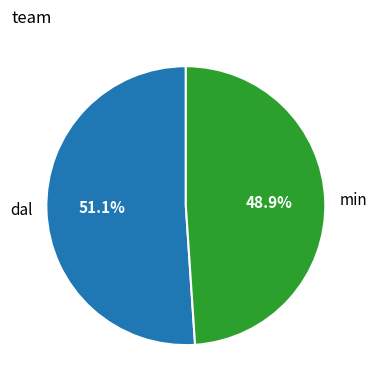

What percentage is NOT represented by min?

51.1%